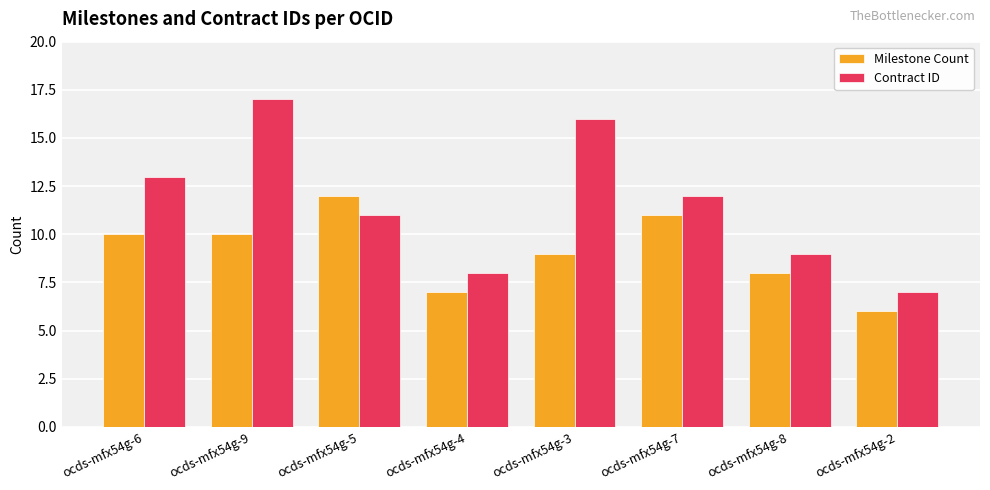

Rank the series by their average value, from lowest to highest.

Milestone Count, Contract ID